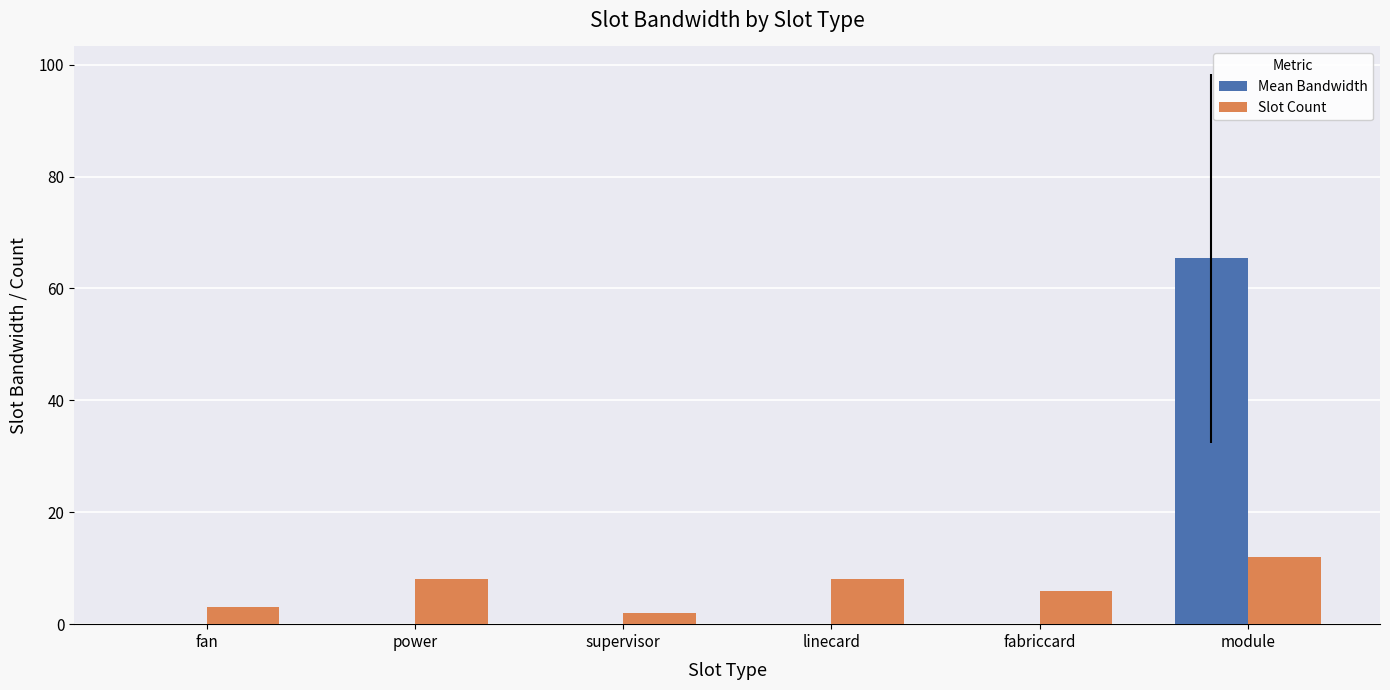

Are the bars grouped side by side (vs. stacked)?

Yes